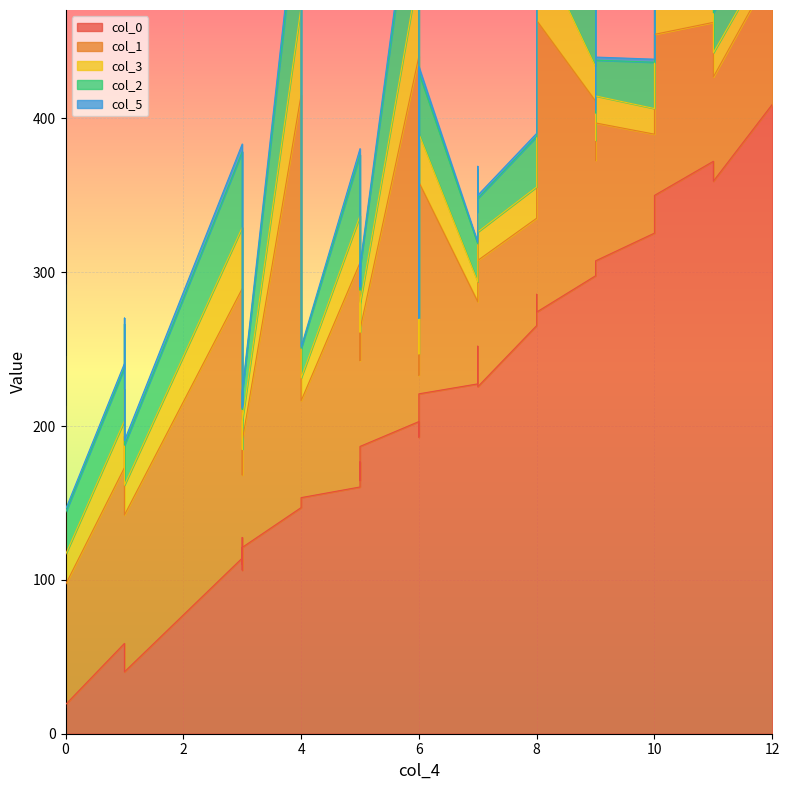

The value of col_3 at 5 is 18.5. True or false?

True